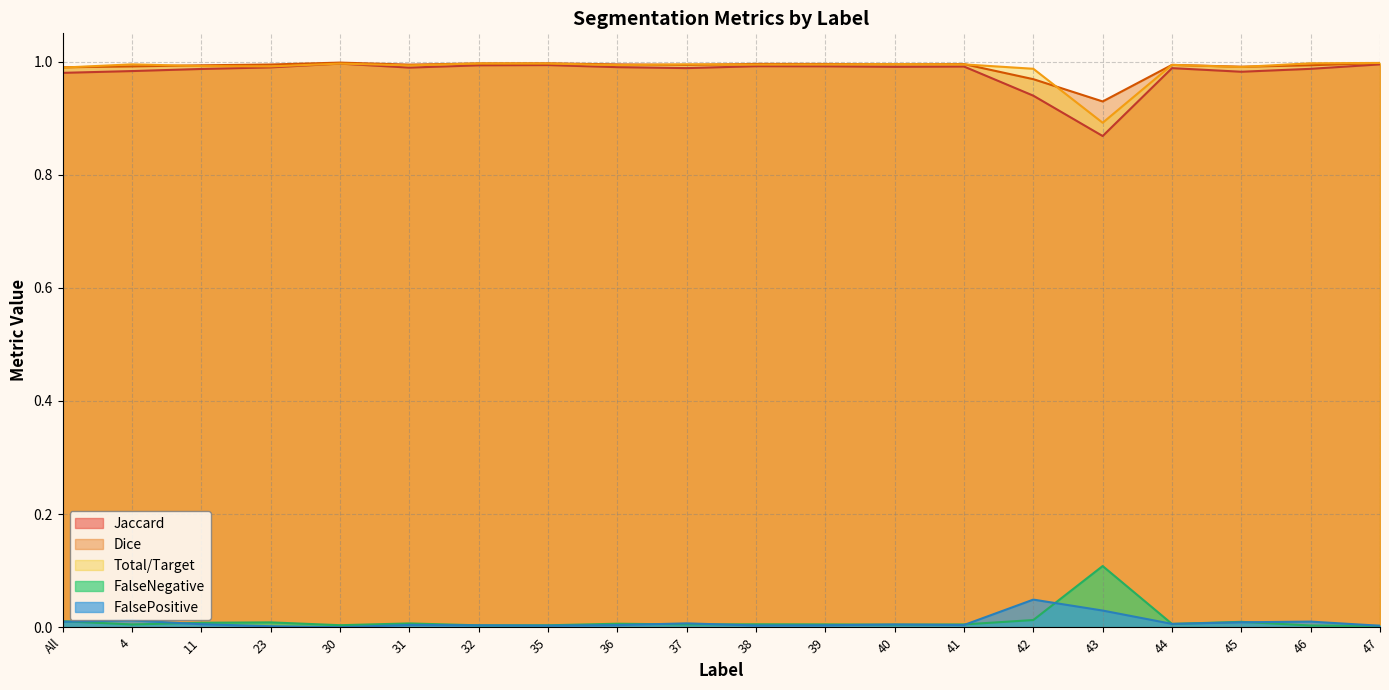

Reading left to right, what are all the values shown in this chart?

Jaccard: 1.0	1.0	1.0	1.0	1.0	1.0	1.0	1.0	1.0	1.0	1.0	1.0	1.0	1.0	0.9	0.9	1.0	1.0	1.0	1.0
Dice: 1.0	1.0	1.0	1.0	1.0	1.0	1.0	1.0	1.0	1.0	1.0	1.0	1.0	1.0	1.0	0.9	1.0	1.0	1.0	1.0
Total/Target: 1.0	1.0	1.0	1.0	1.0	1.0	1.0	1.0	1.0	1.0	1.0	1.0	1.0	1.0	1.0	0.9	1.0	1.0	1.0	1.0
FalseNegative: 0.0	0.0	0.0	0.0	0.0	0.0	0.0	0.0	0.0	0.0	0.0	0.0	0.0	0.0	0.0	0.1	0.0	0.0	0.0	0.0
FalsePositive: 0.0	0.0	0.0	0.0	0.0	0.0	0.0	0.0	0.0	0.0	0.0	0.0	0.0	0.0	0.0	0.0	0.0	0.0	0.0	0.0